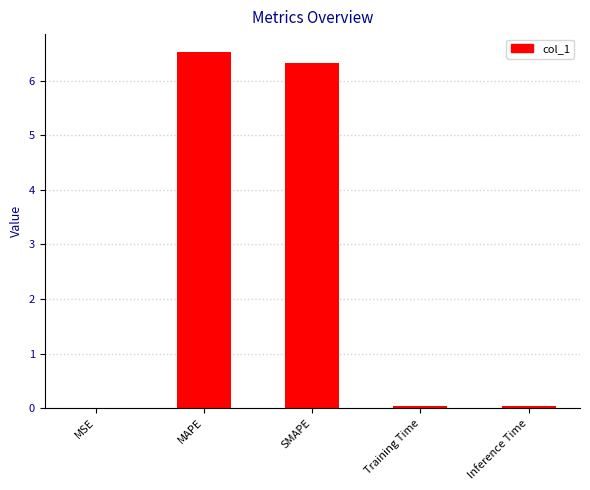

What is the maximum value shown in the chart?

6.5